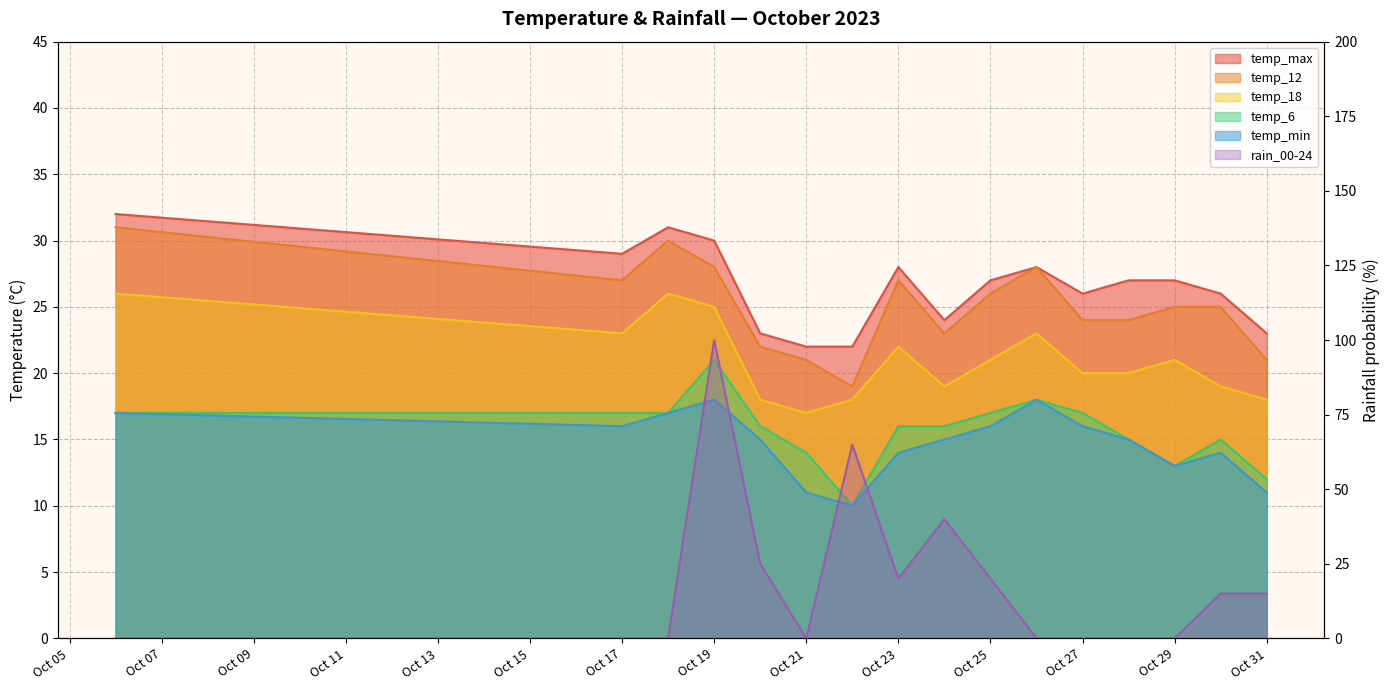

What is the difference between the maximum and second lowest values in the rain_00-24 series?

100